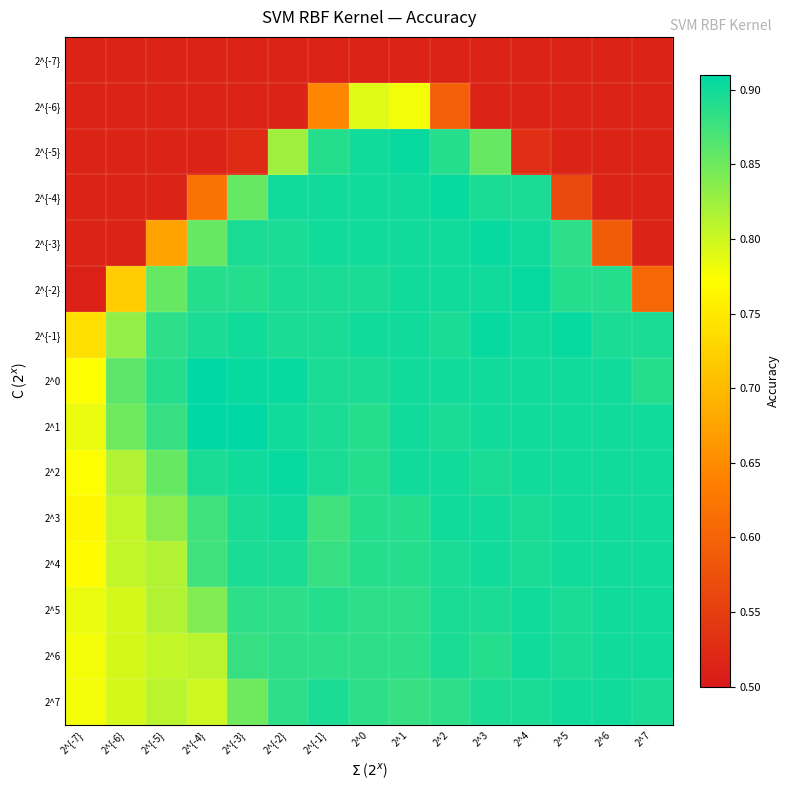

What is the minimum value shown in the chart?

0.5